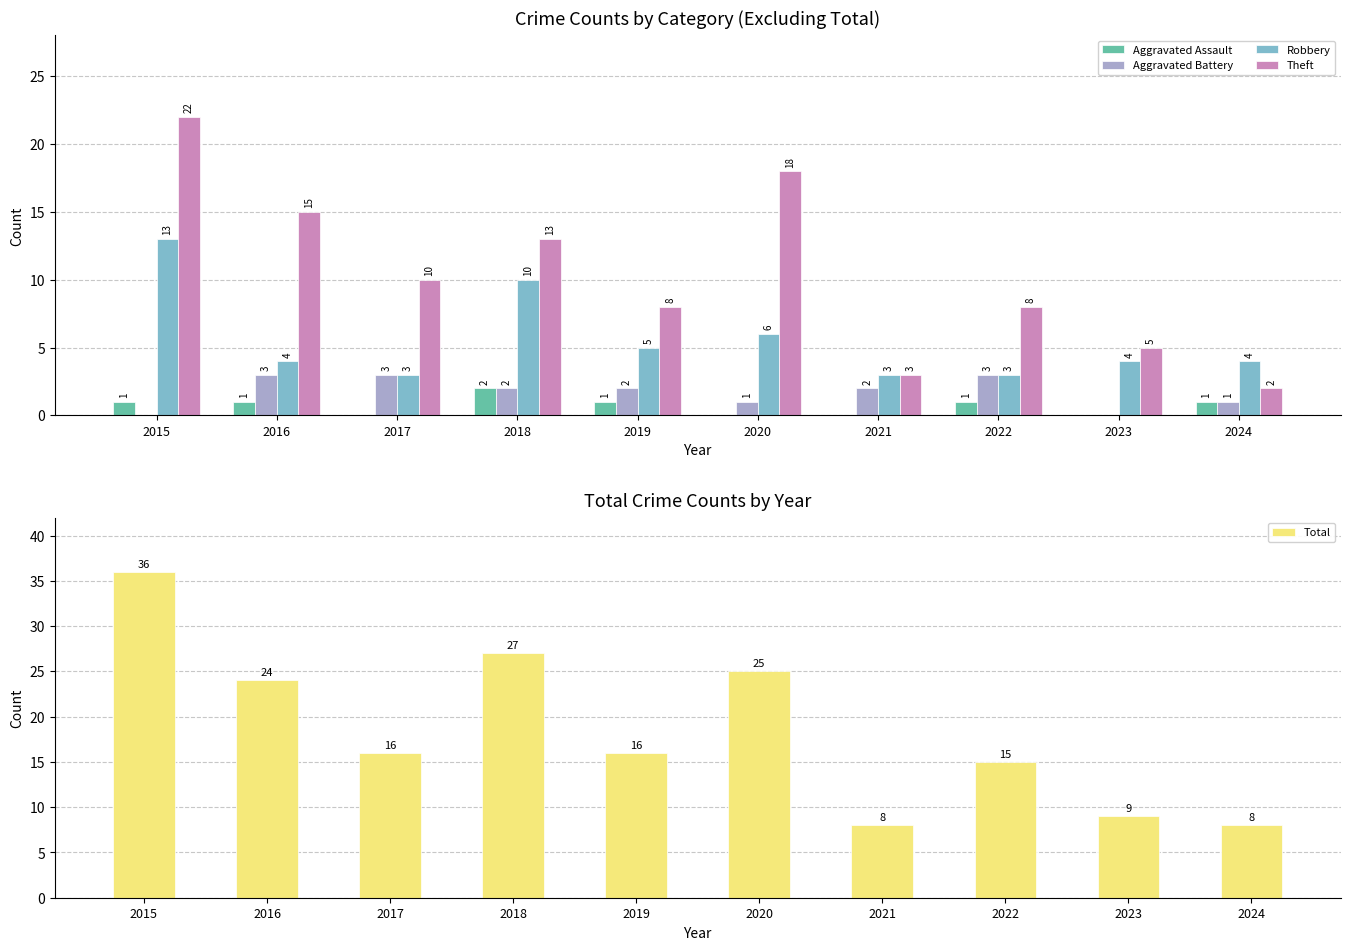

What is the minimum value for Theft?

2